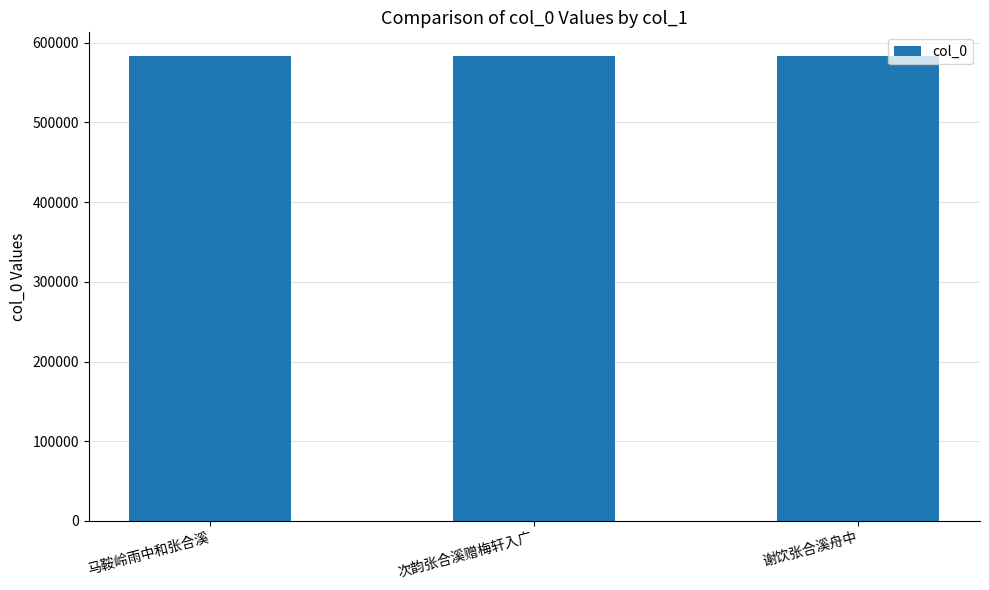

The chart shows a value of 583945 at 谢饮张合溪舟中. True or false?

True